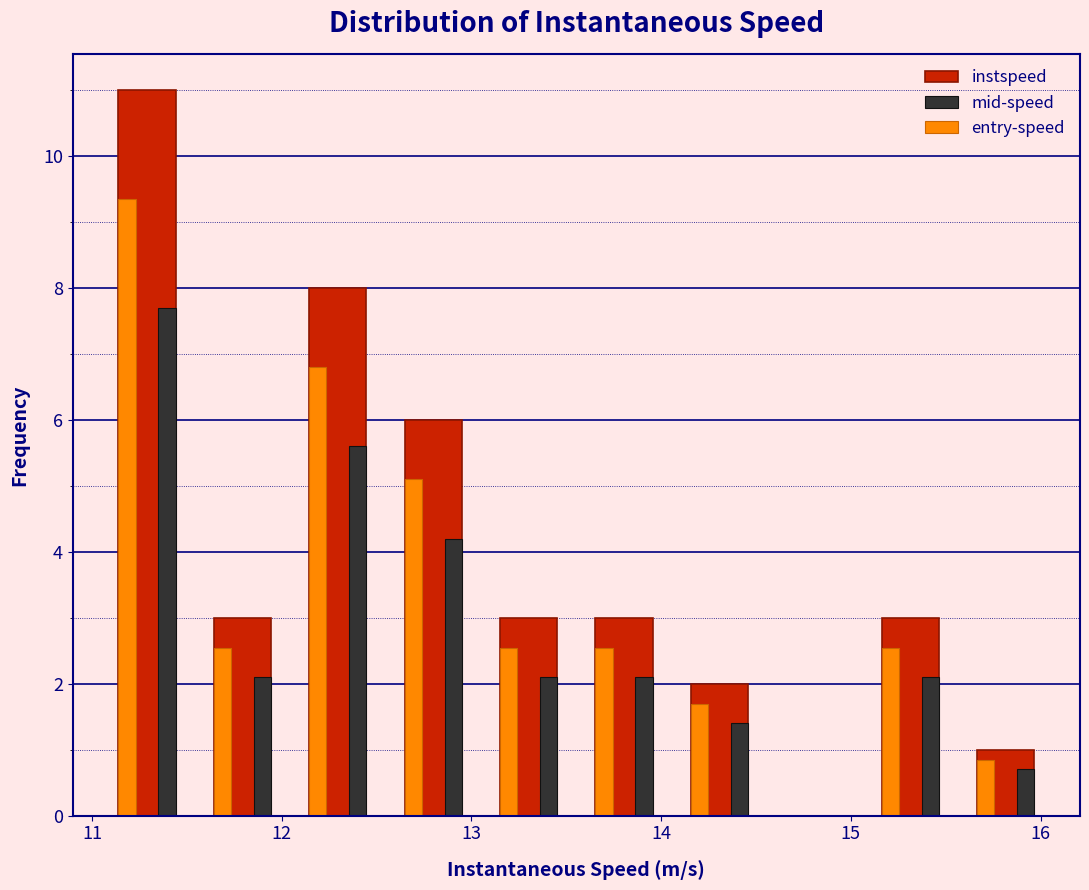

Reading left to right, list every range on the x-axis with the height of the bar of each series over it. Neither the bar edges nor the heights are printed on the chart, so give them approximately, as read against the axes.

11.0 to 11.5: instspeed=11.0	mid-speed=7.8	entry-speed=9.4
11.5 to 12.0: instspeed=3.0	mid-speed=2.2	entry-speed=2.6
12.0 to 12.5: instspeed=8.0	mid-speed=5.6	entry-speed=6.8
12.5 to 13.0: instspeed=6.0	mid-speed=4.2	entry-speed=5.2
13.0 to 13.6: instspeed=3.0	mid-speed=2.2	entry-speed=2.6
13.6 to 14.1: instspeed=3.0	mid-speed=2.2	entry-speed=2.6
14.1 to 14.6: instspeed=2.0	mid-speed=1.4	entry-speed=1.8
14.6 to 15.1: instspeed=0	mid-speed=0	entry-speed=0
15.1 to 15.6: instspeed=3.0	mid-speed=2.2	entry-speed=2.6
15.6 to 16.1: instspeed=1.0	mid-speed=0.8	entry-speed=0.8